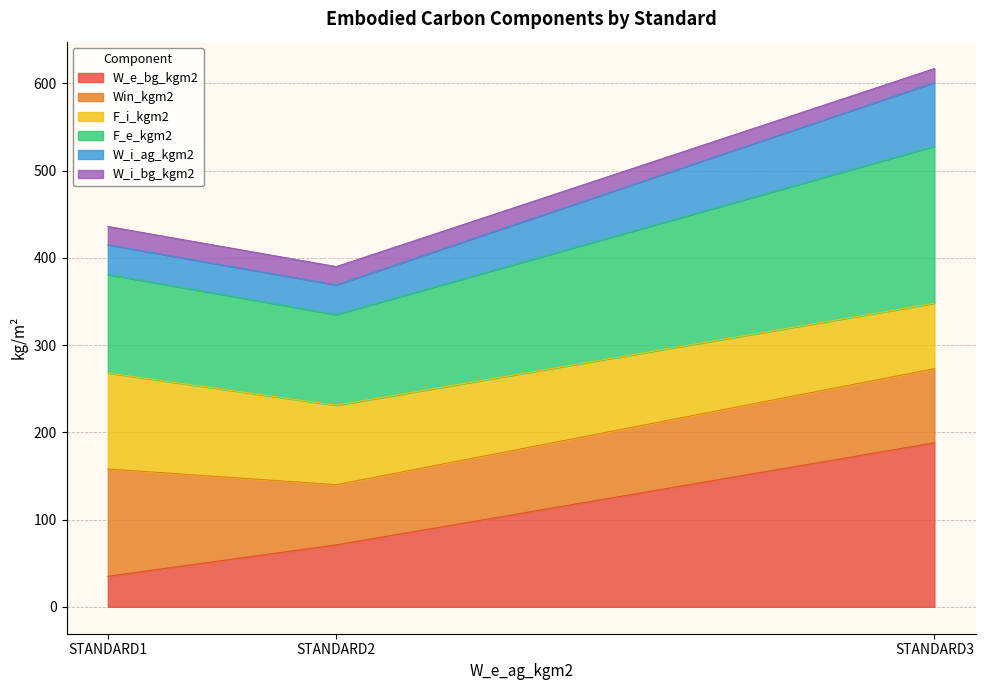

What value does the W_e_bg_kgm2 series have at STANDARD2?

71